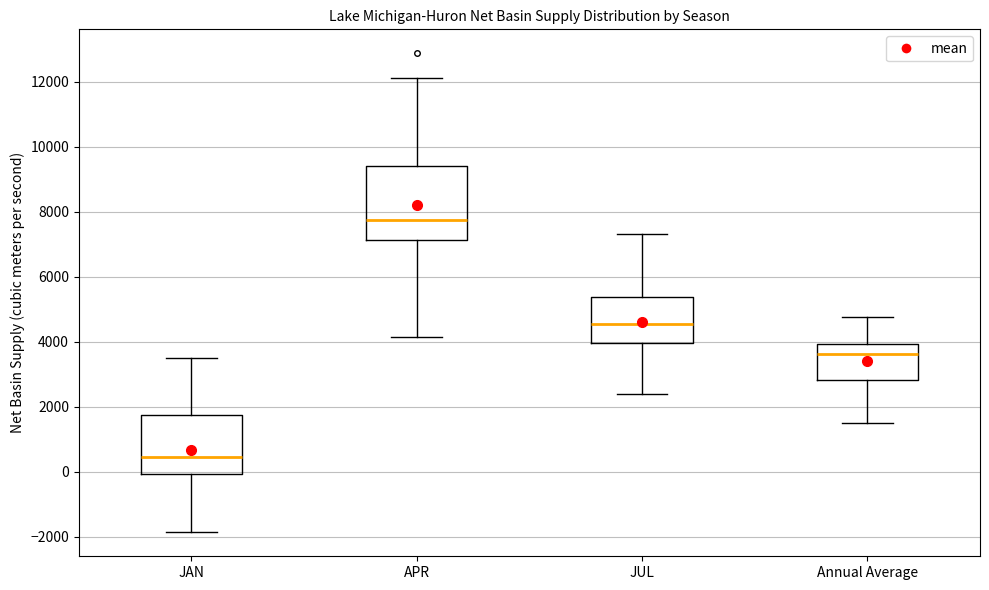

Which box is the tallest, from its lower edge to its upper edge?

APR